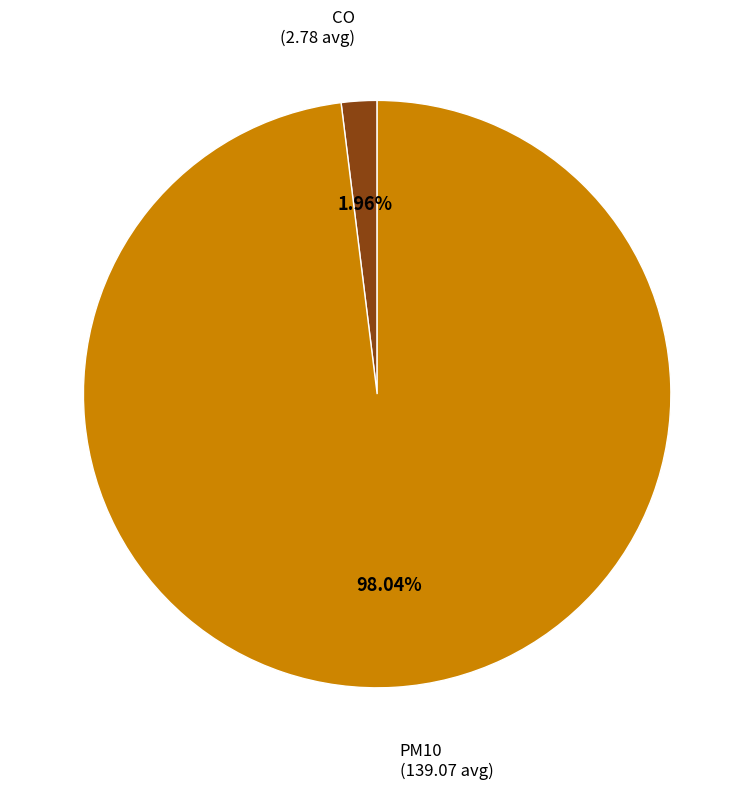

Which has a higher value, PM10 or CO?

PM10